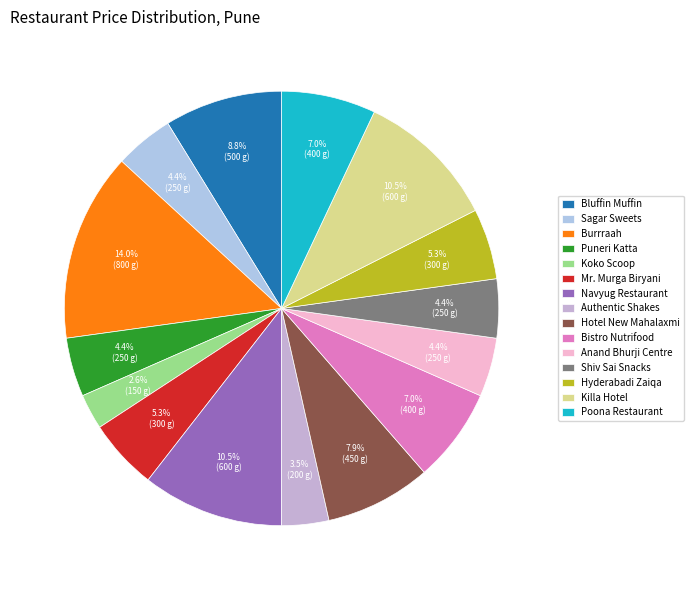

Does Hotel New Mahalaxmi account for over 50% of the chart?

No